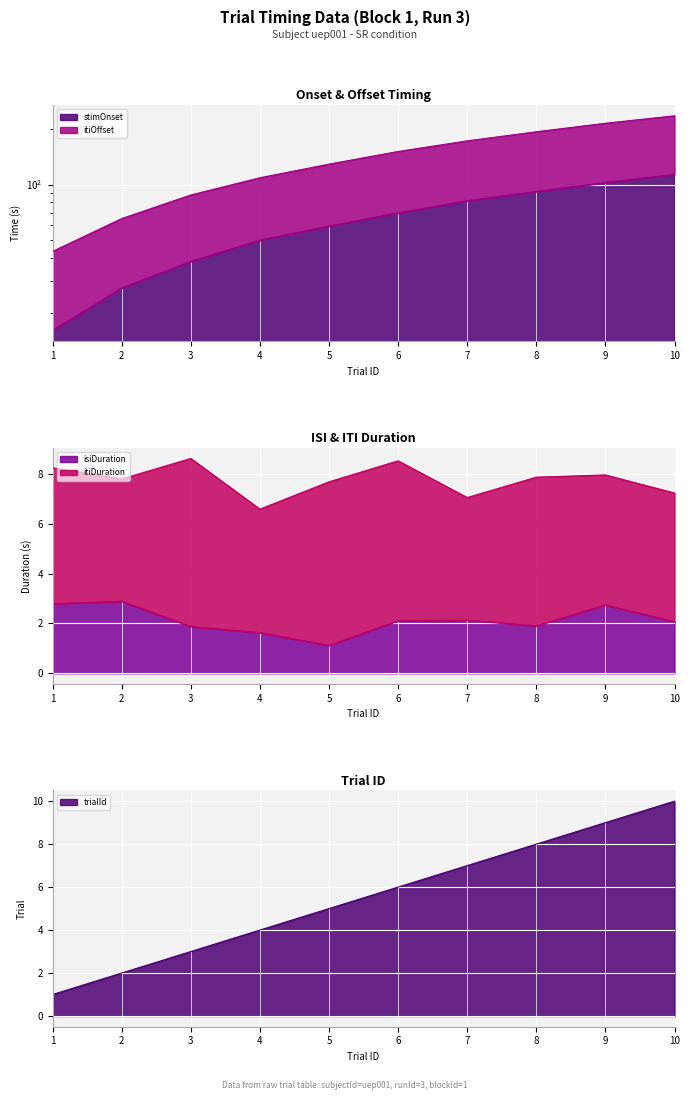

True or false: stimOnset has more than 1 points higher than both neighbors.

False